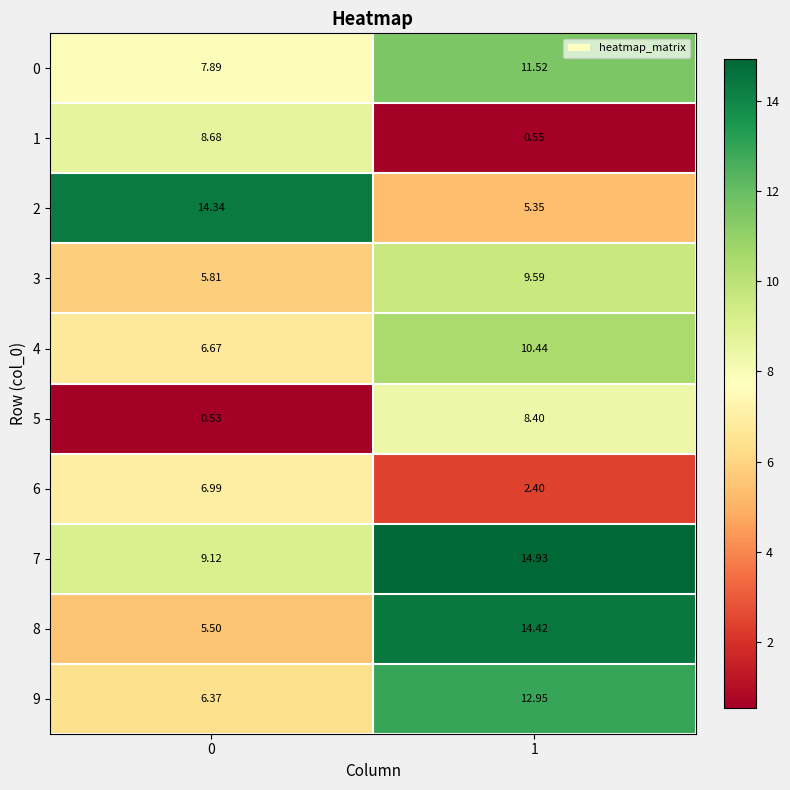

Rank the series at 1 from highest to lowest value.

7, 8, 9, 0, 4, 3, 5, 2, 6, 1